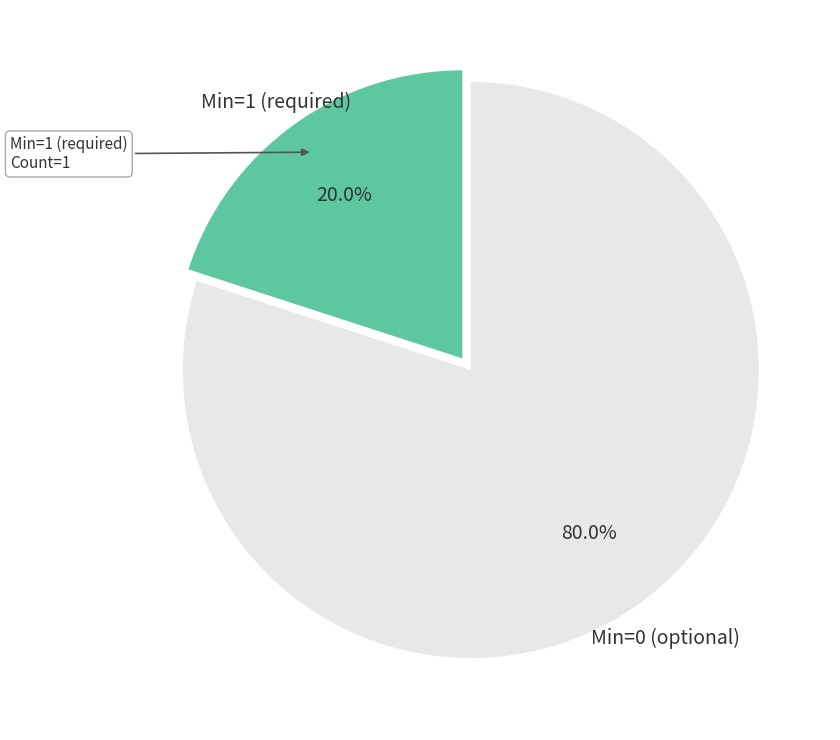

What percentage do Min=1 (required) and Min=0 (optional) together represent?

100.0%